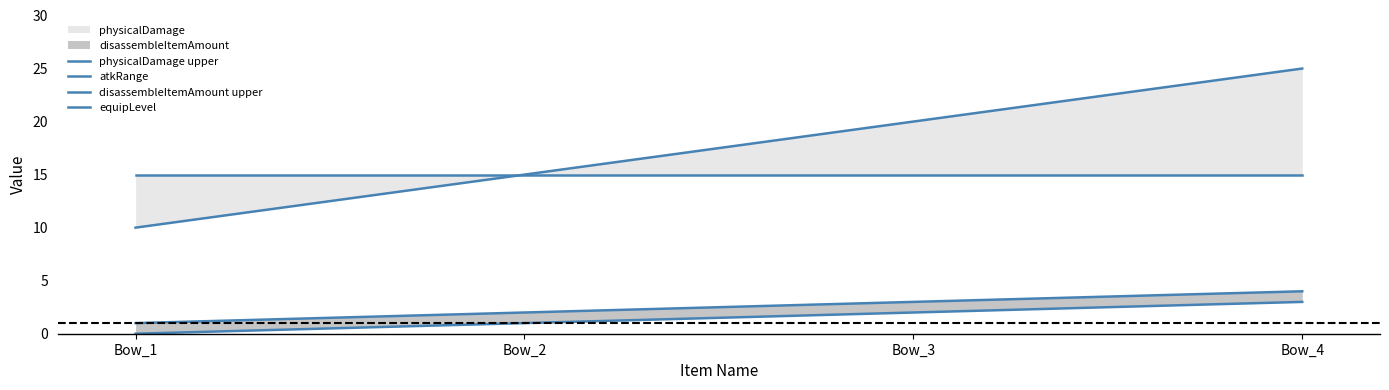

What is the maximum value shown in the chart?

25